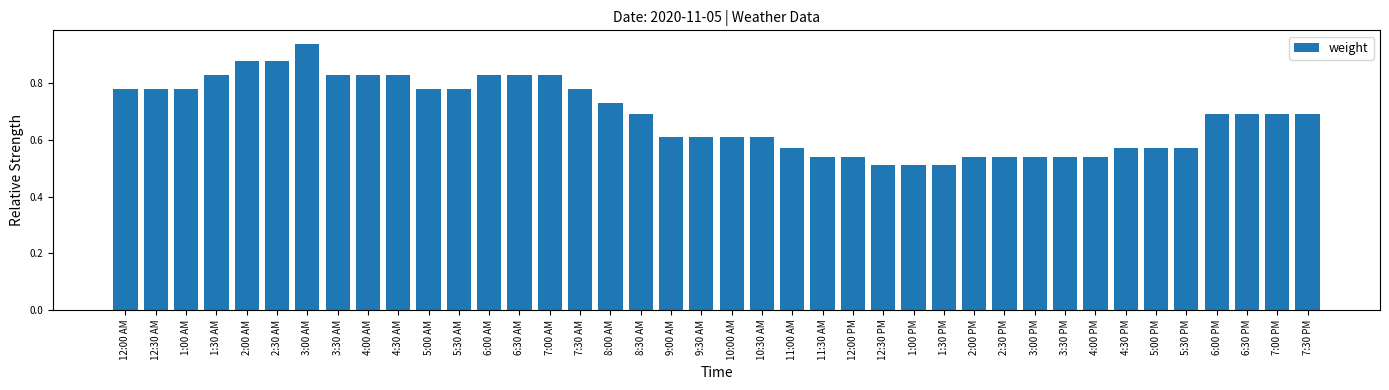

What position from the left is 4:30 AM?

10